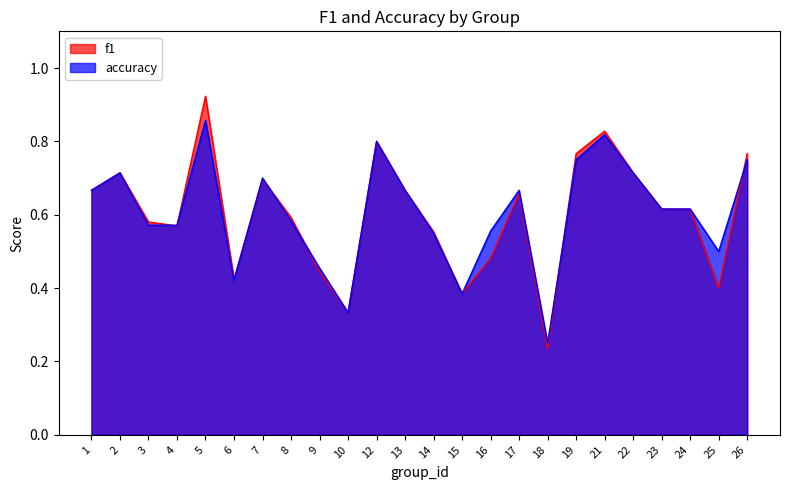

Reading right to left, transcribe all the data shown in this chart.

f1: 0.8	0.4	0.6	0.6	0.7	0.8	0.8	0.2	0.7	0.5	0.4	0.6	0.7	0.8	0.3	0.4	0.6	0.7	0.4	0.9	0.6	0.6	0.7	0.7
accuracy: 0.8	0.5	0.6	0.6	0.7	0.8	0.8	0.2	0.7	0.6	0.4	0.6	0.7	0.8	0.3	0.5	0.6	0.7	0.4	0.9	0.6	0.6	0.7	0.7